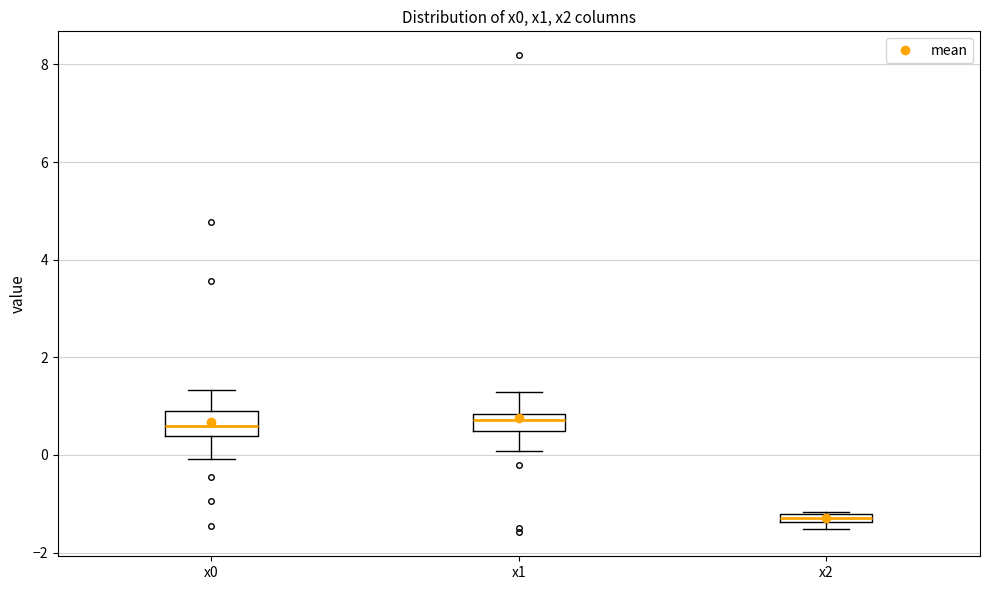

Where is the upper edge of the box for x2 on the y-axis? The values are not printed on the chart, so give them approximately, as read against the axis.

-1.2